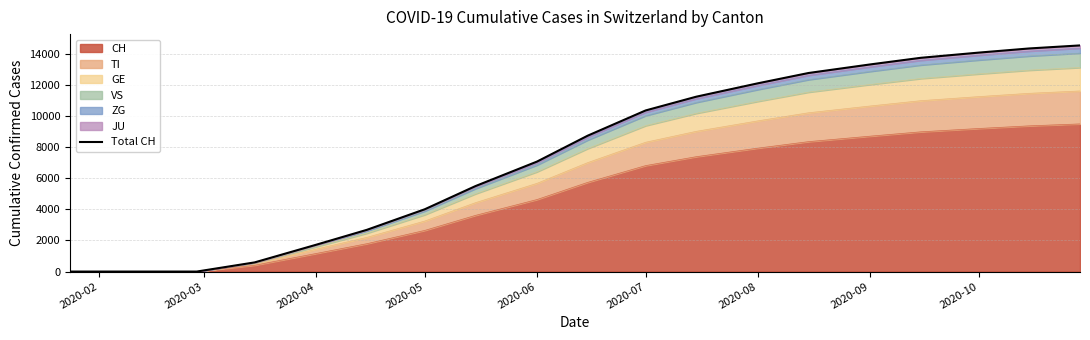

The value of CH at 2020-10 is 3871. True or false?

False